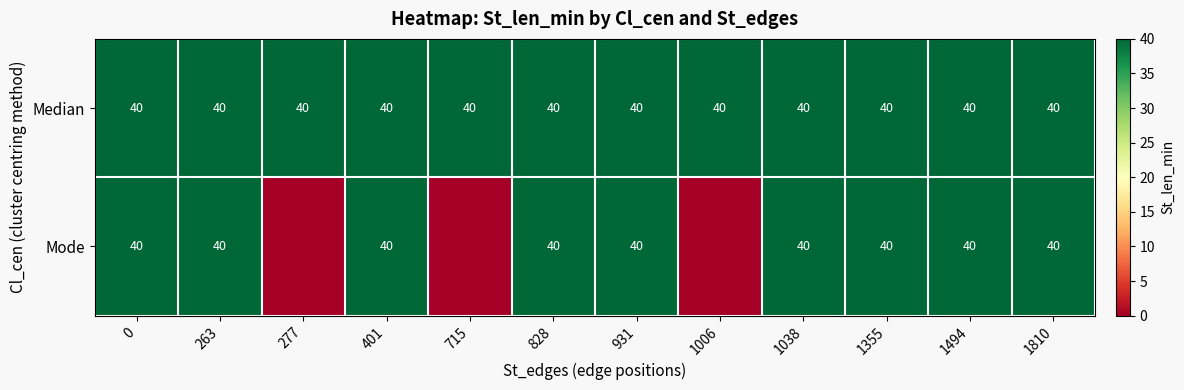

What is the sum of the Median values at 263 and 1038?

80